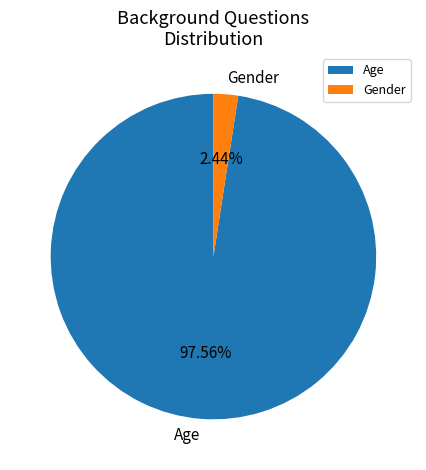

What percentage is NOT represented by Age?

2.4%